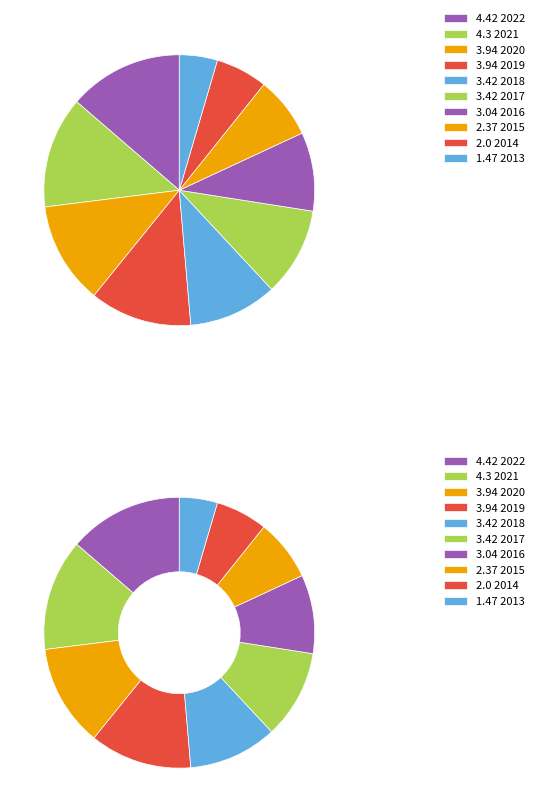

Which category has the smallest portion of the pie?

2013